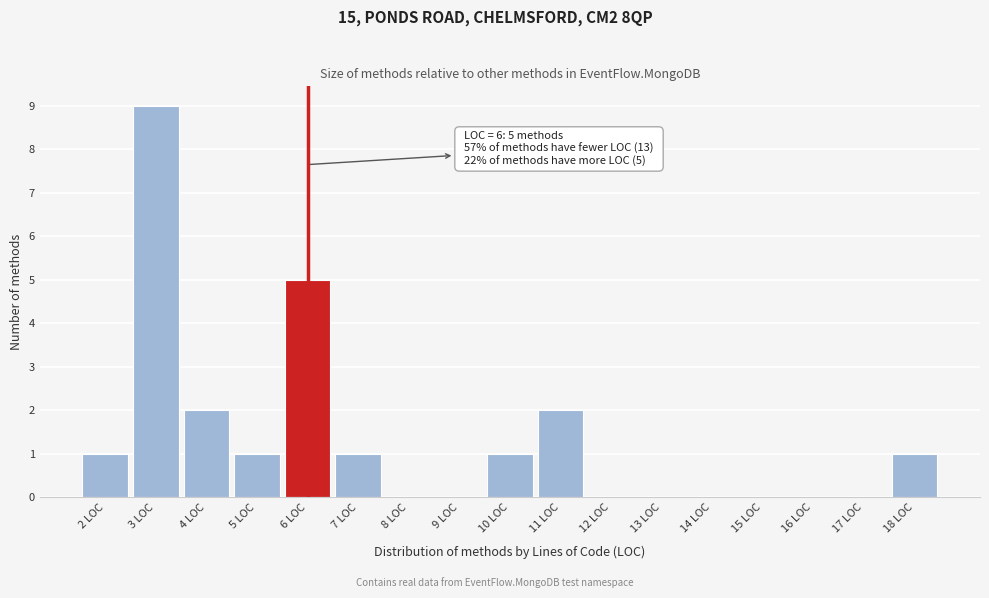

Which range on the x-axis has the tallest bar?

2.5 to 3.5